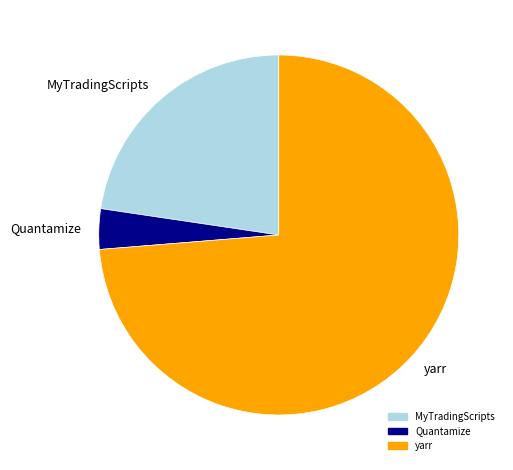

Which category has the biggest portion of the pie?

yarr